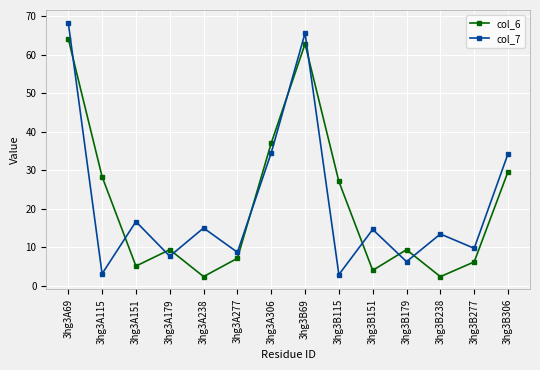

Does the chart have visible grid lines?

Yes